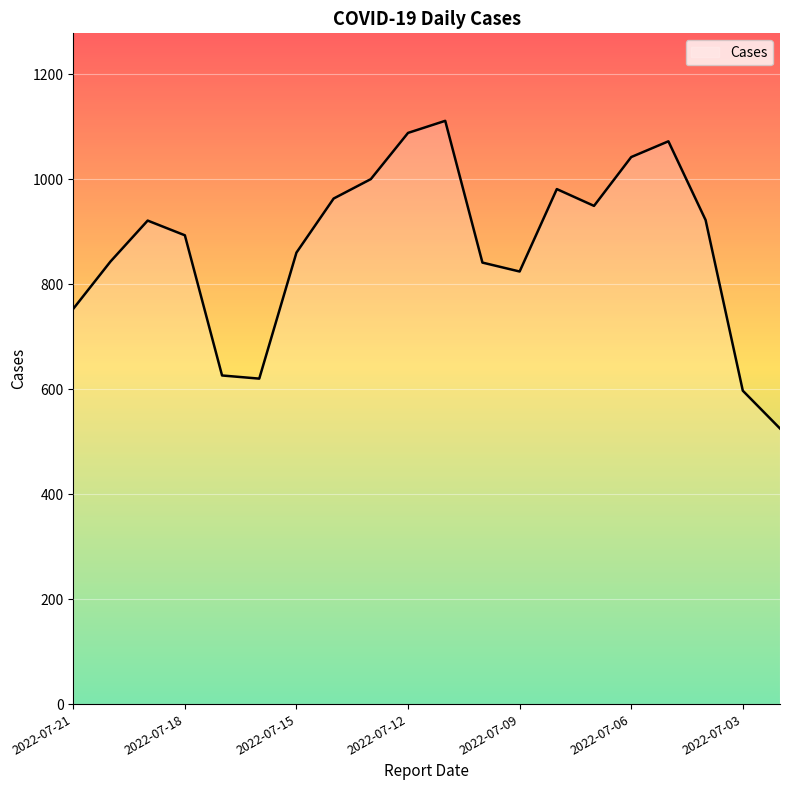

What is the minimum value shown in the chart?

525